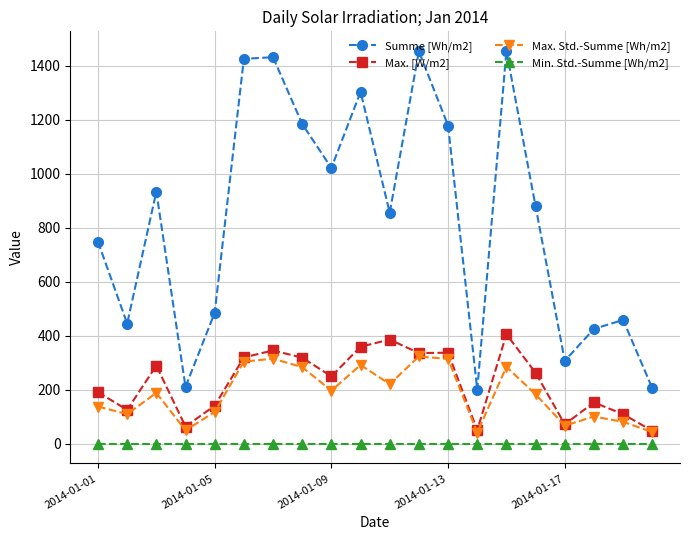

What is the value of the Max. [W/m2] point at the 9th from the left?

249.9